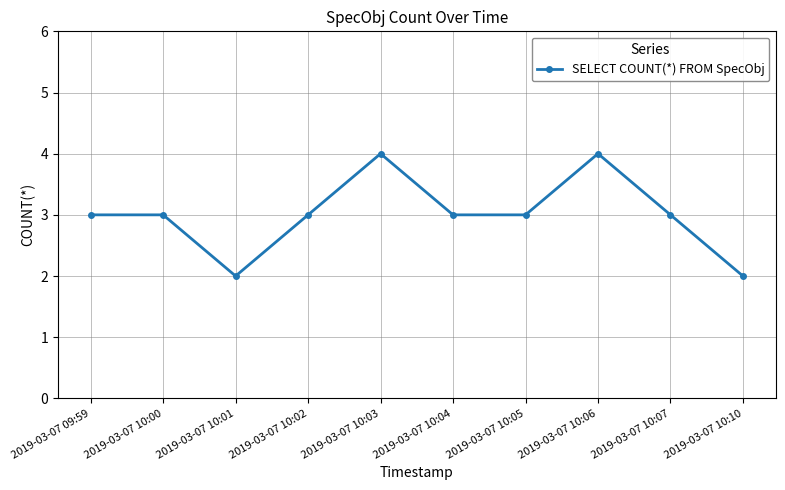

What is the difference between the maximum and second lowest values?

2